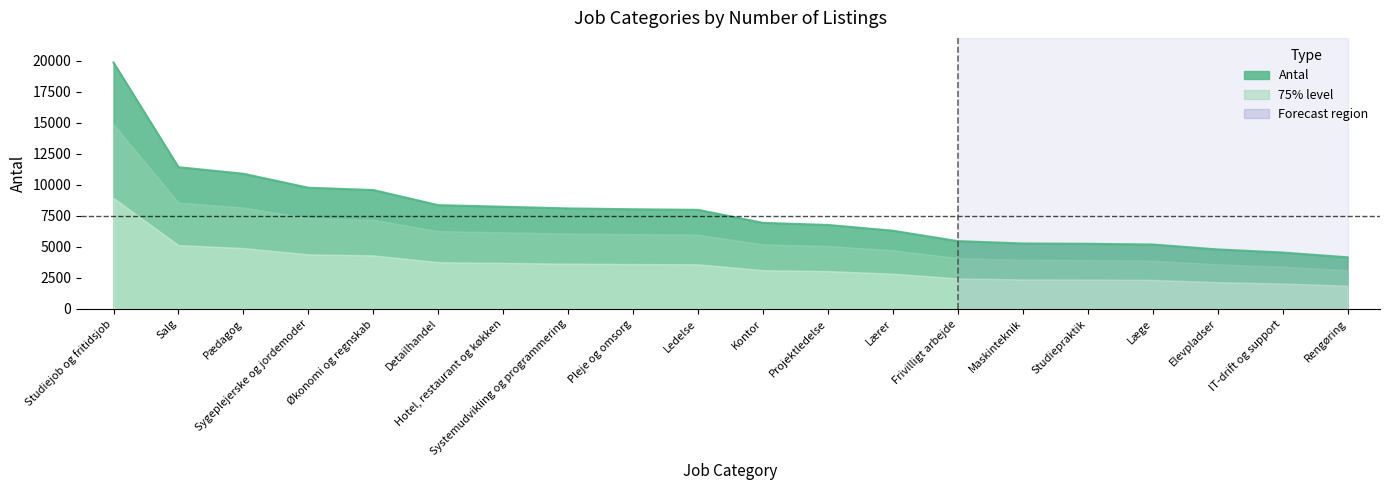

What is the minimum value shown in the chart?

4156